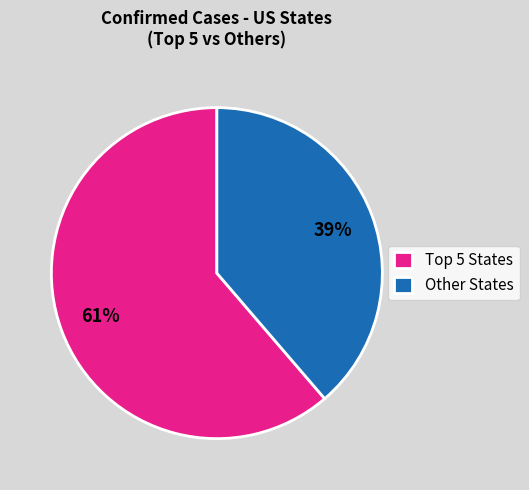

Count the number of slices in the pie.

2